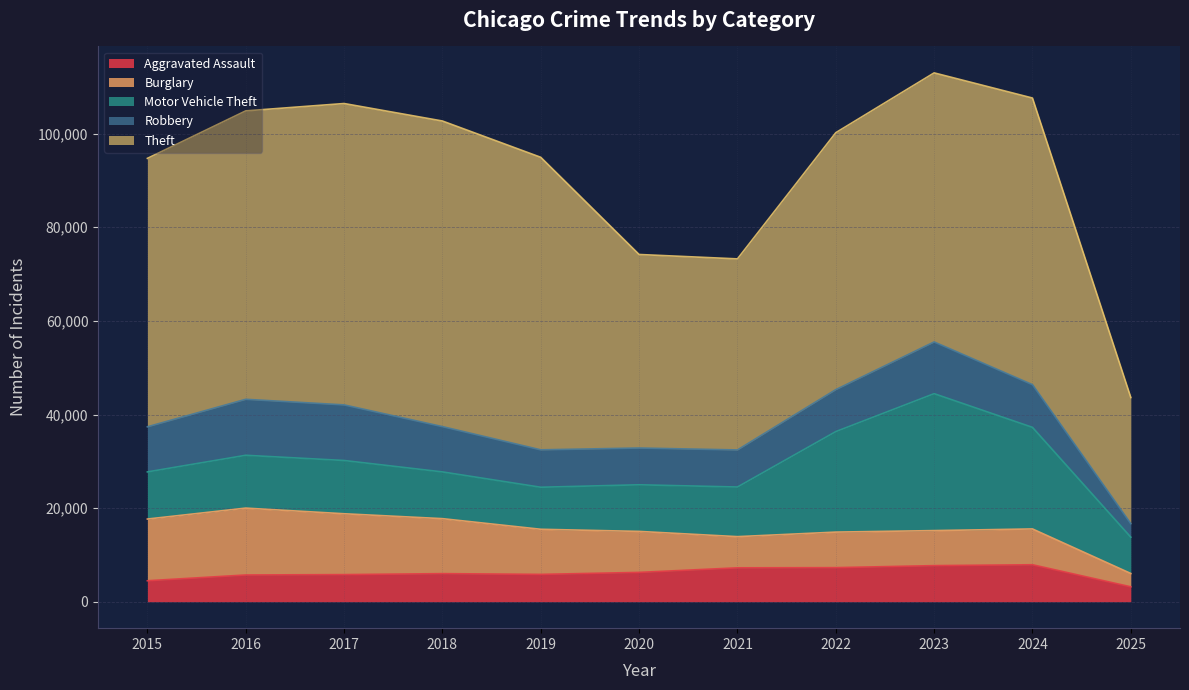

Which series has the largest total across all categories?

Theft